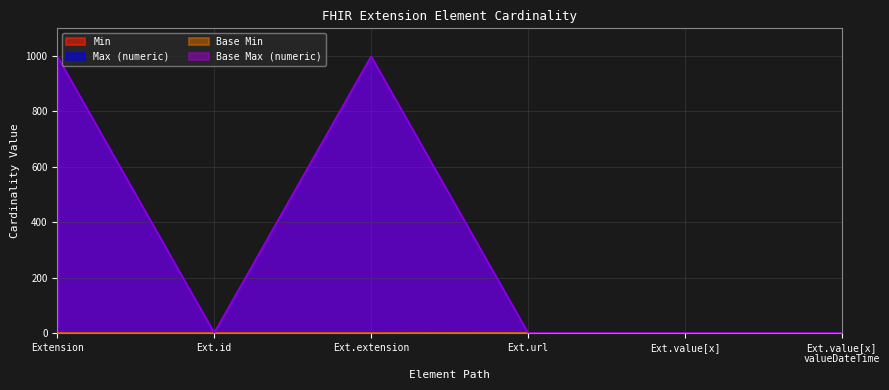

How many lines are shown in the chart?

4